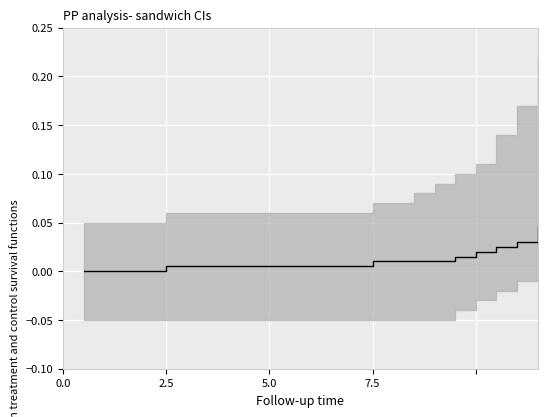

Does the chart display data point markers on the line(s)?

No